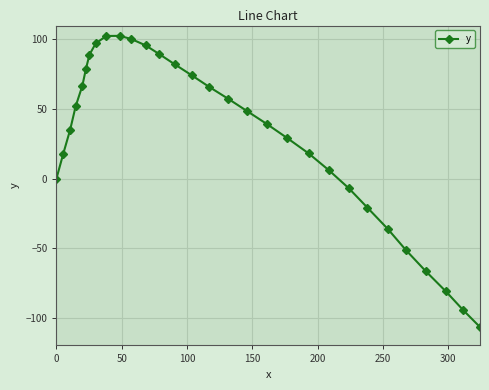

What is the greatest value displayed?

102.6